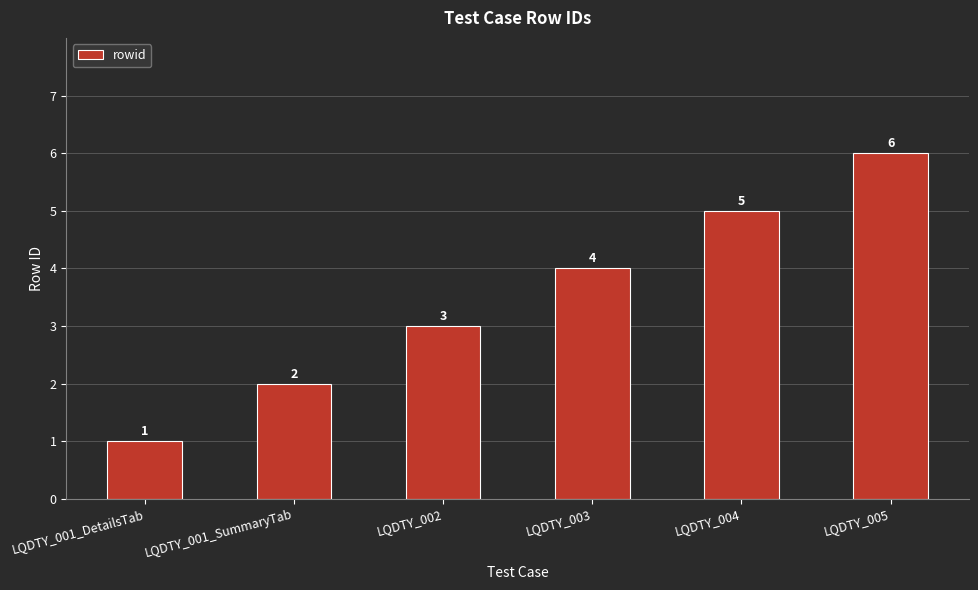

At which category does the chart reach its peak across all series?

LQDTY_005